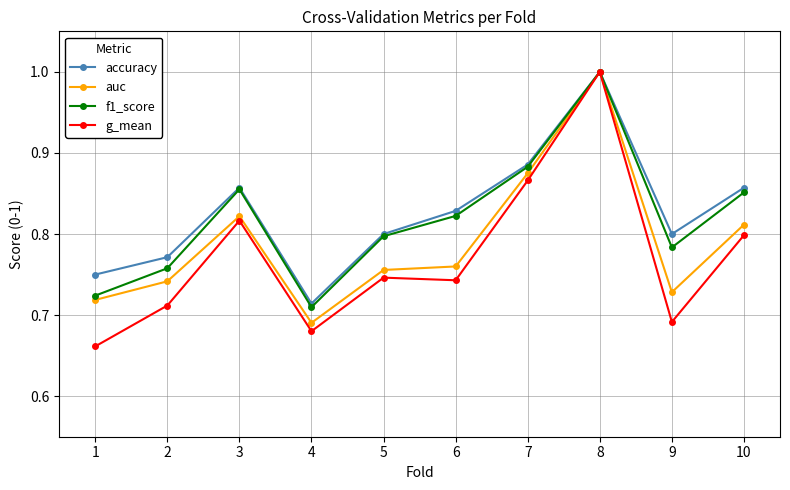

Which category has the lowest value in the g_mean series?

1